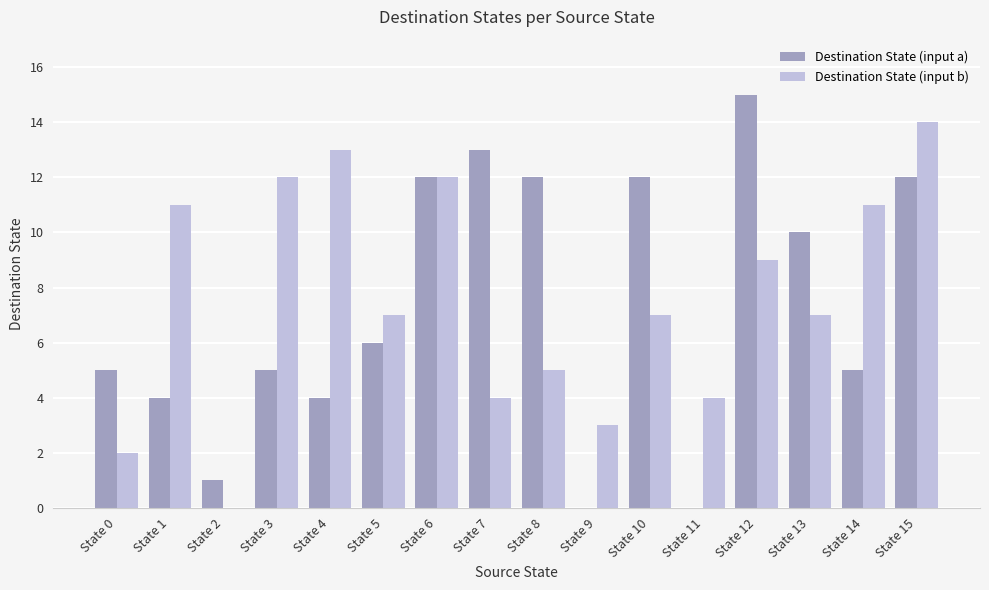

Which series has the widest spread of values?

Destination State (input a)